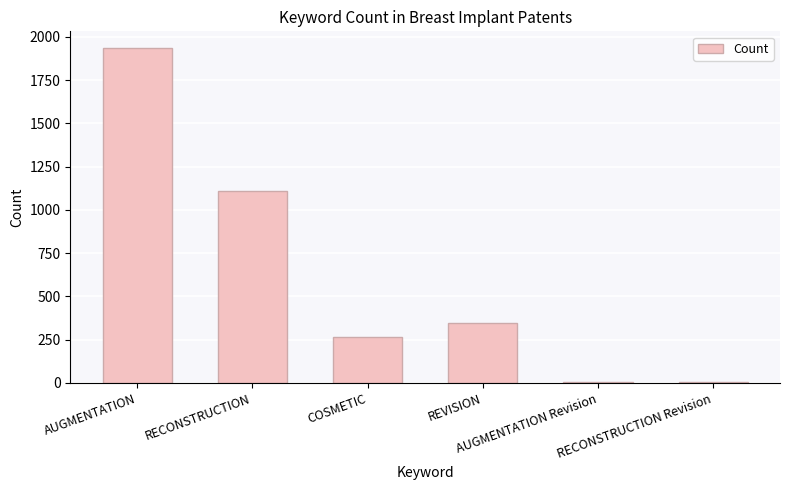

Approximately how many times larger is the value at AUGMENTATION compared to RECONSTRUCTION Revision?

322.5